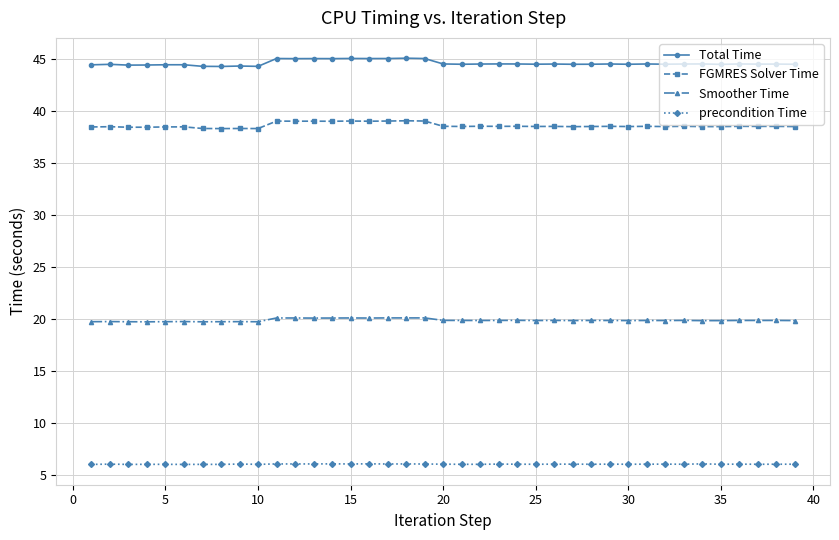

What is the highest value of the FGMRES Solver Time series?

39.0